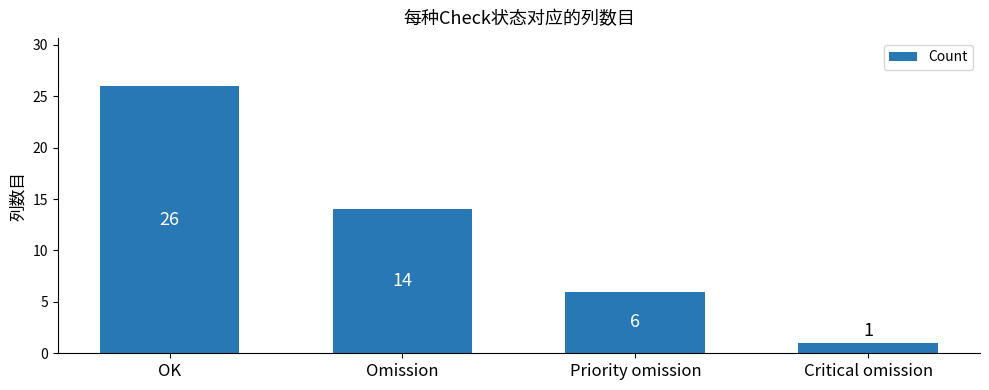

Rank the categories by value from highest to lowest.

OK, Omission, Priority omission, Critical omission